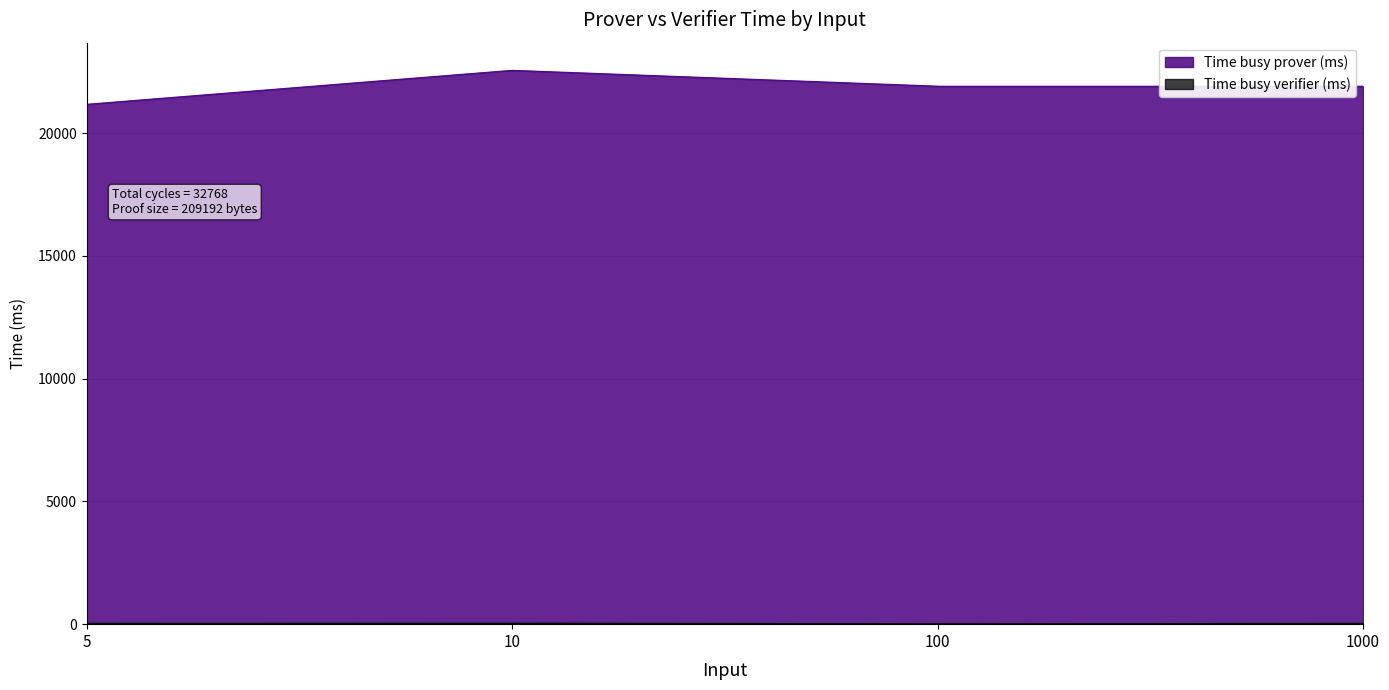

True or false: Time busy verifier (ms) and Time busy prover (ms) intersect in this chart.

False